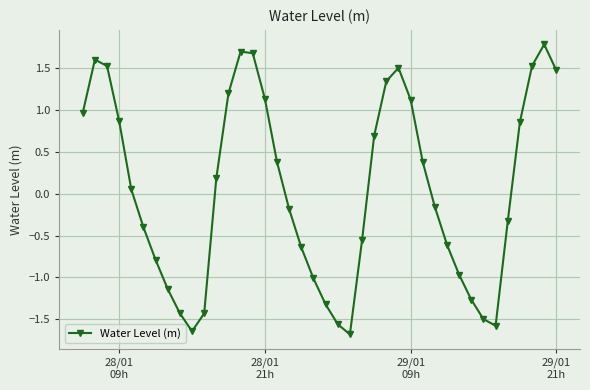

What is the smallest value displayed?

-1.7